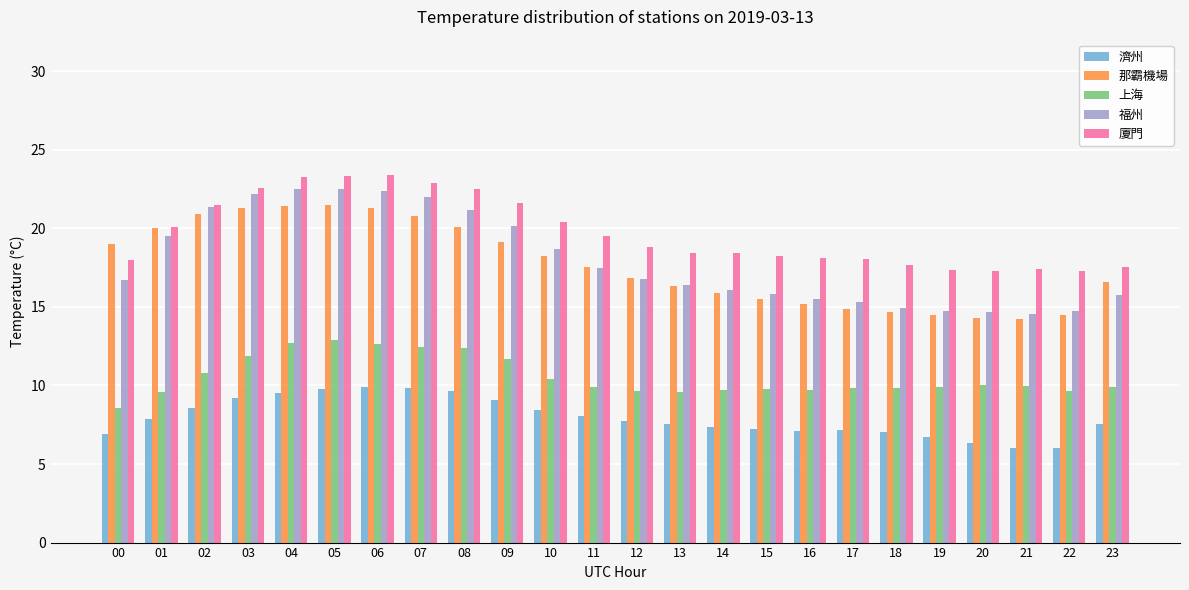

Which series has the largest total across all categories?

廈門